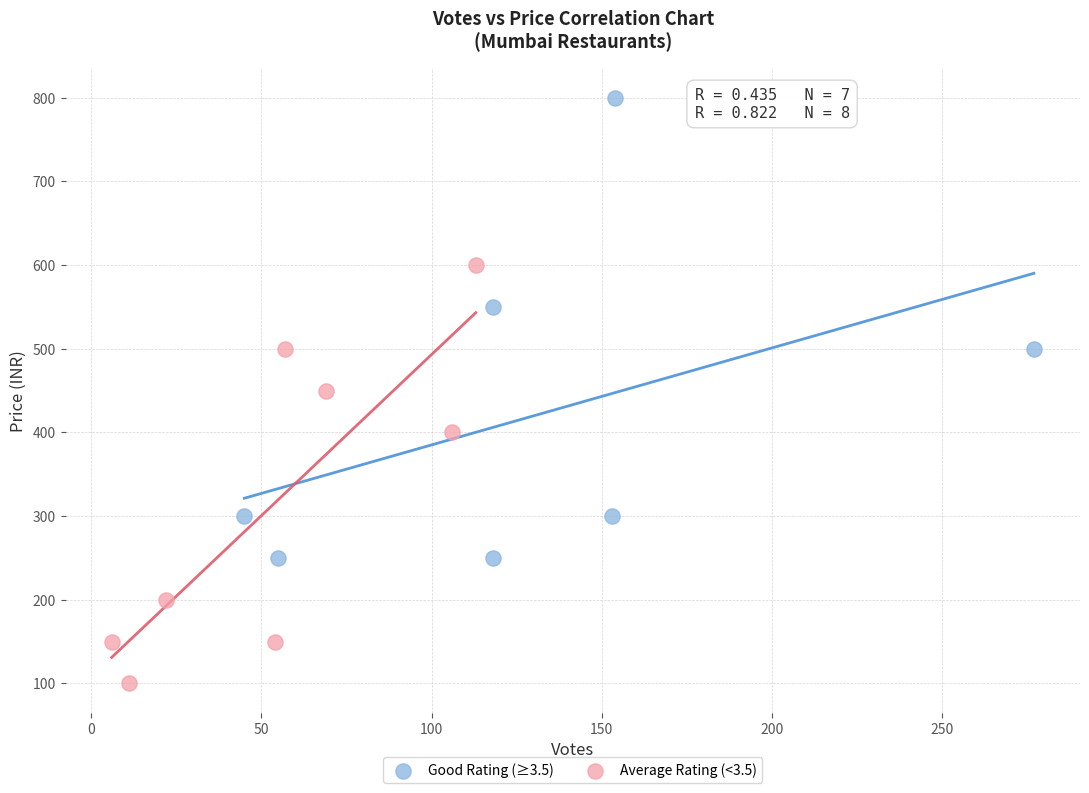

Which series has the largest Y range (max minus min)?

Good Rating (≥3.5)